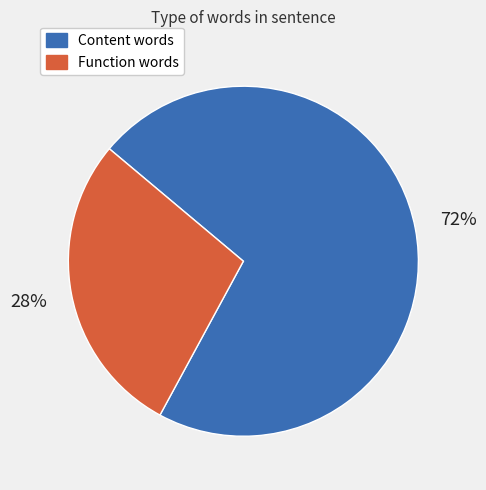

To the nearest percent, what is the average slice percentage?

50%